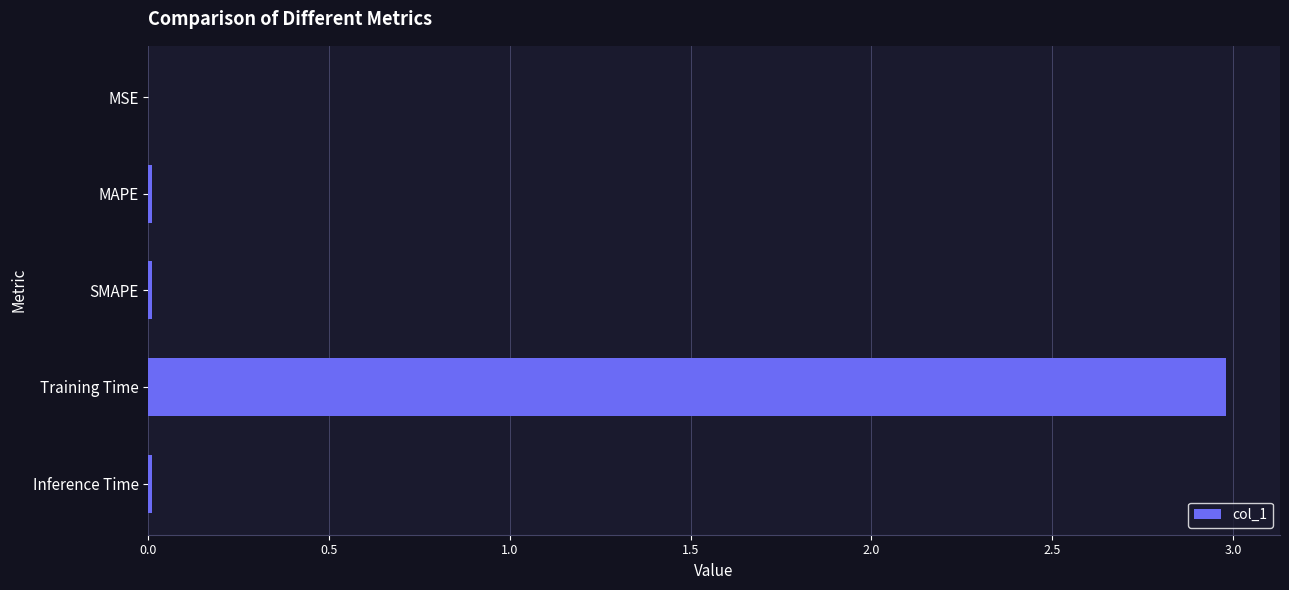

What is the sum of all values?

3.0